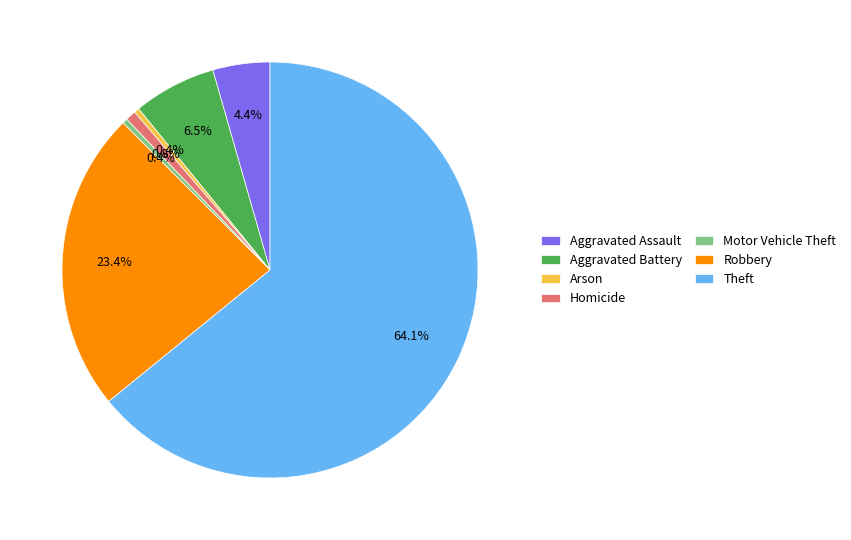

Is the sum of Arson and Theft greater than half?

Yes